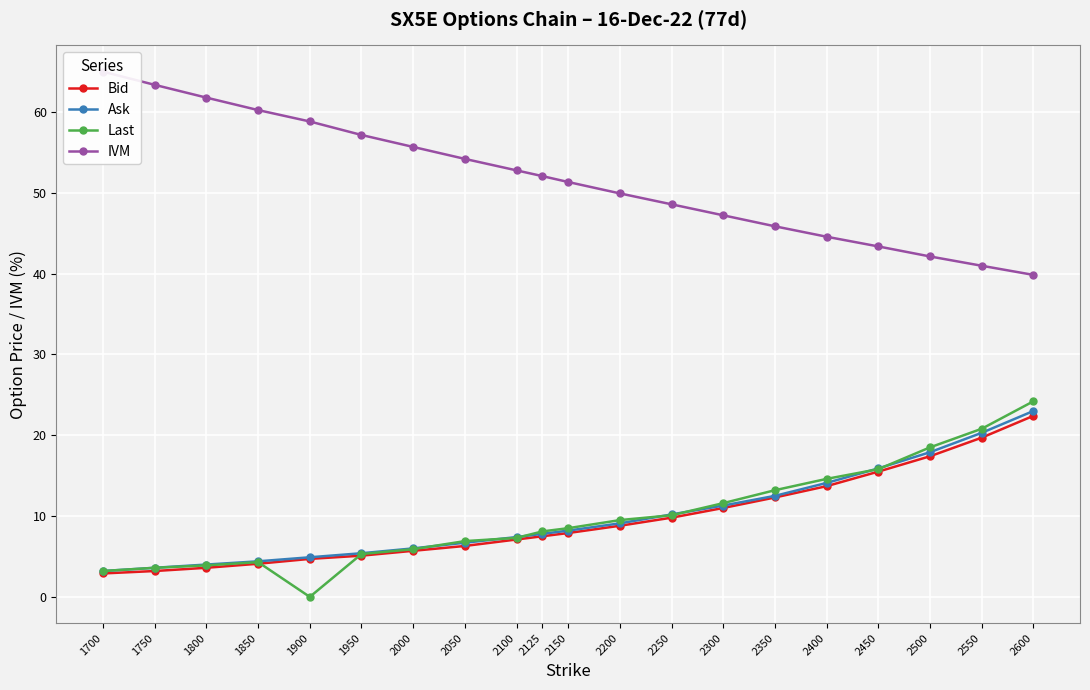

What is the value of the IVM point at the 4th from the left?

60.2